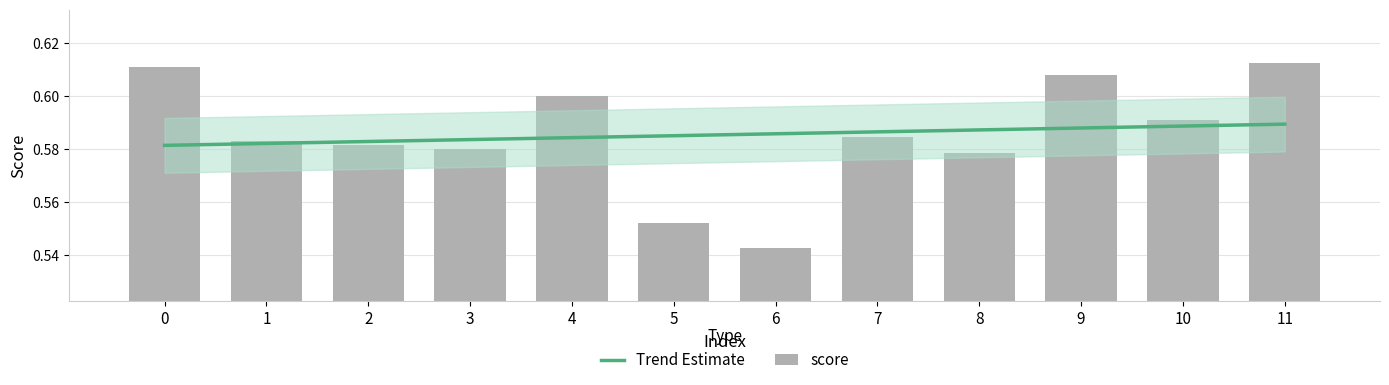

List the labels in order of value, smallest first.

6, 5, 8, 3, 2, 1, 7, 10, 4, 9, 0, 11